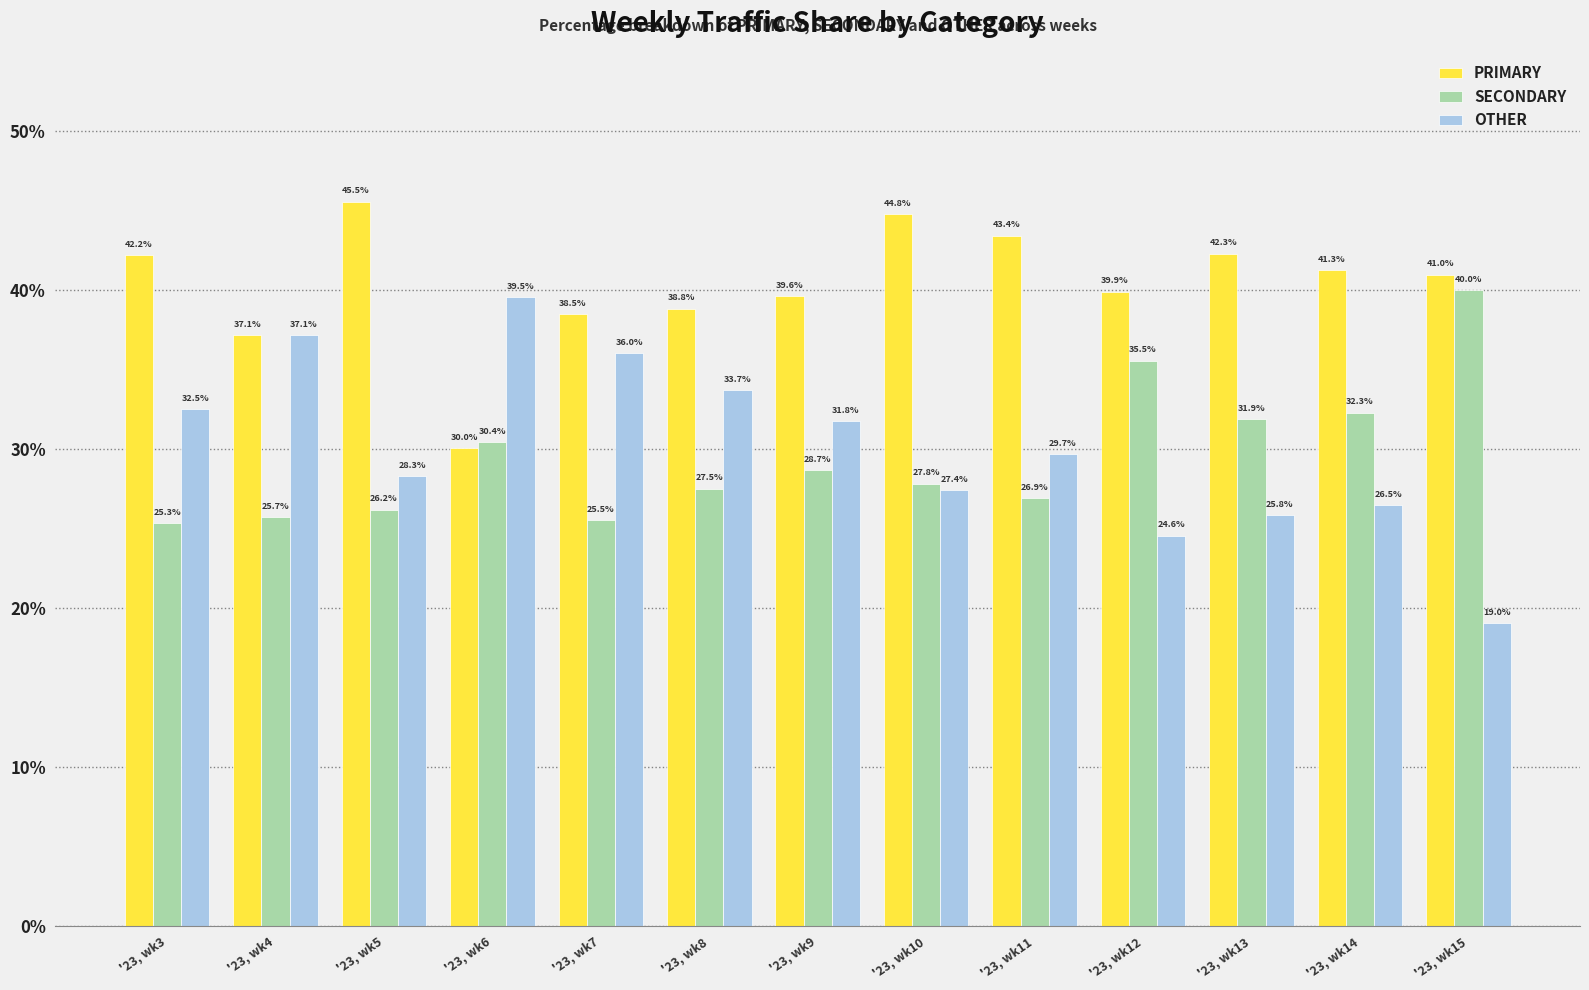

At which label does OTHER first exceed 29?

'23, wk3